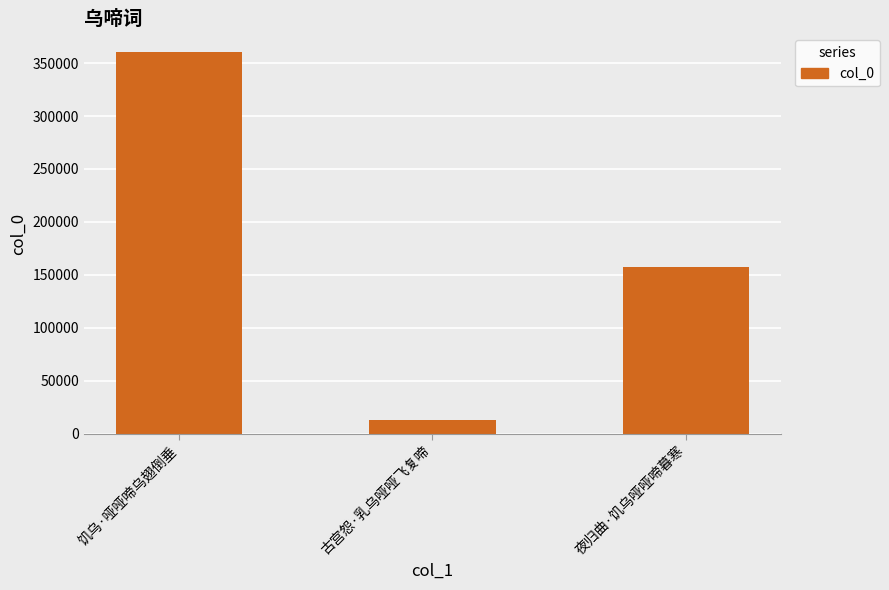

Is it true that the value at 古宫怨·乳乌哑哑飞复啼 is 12487?

True